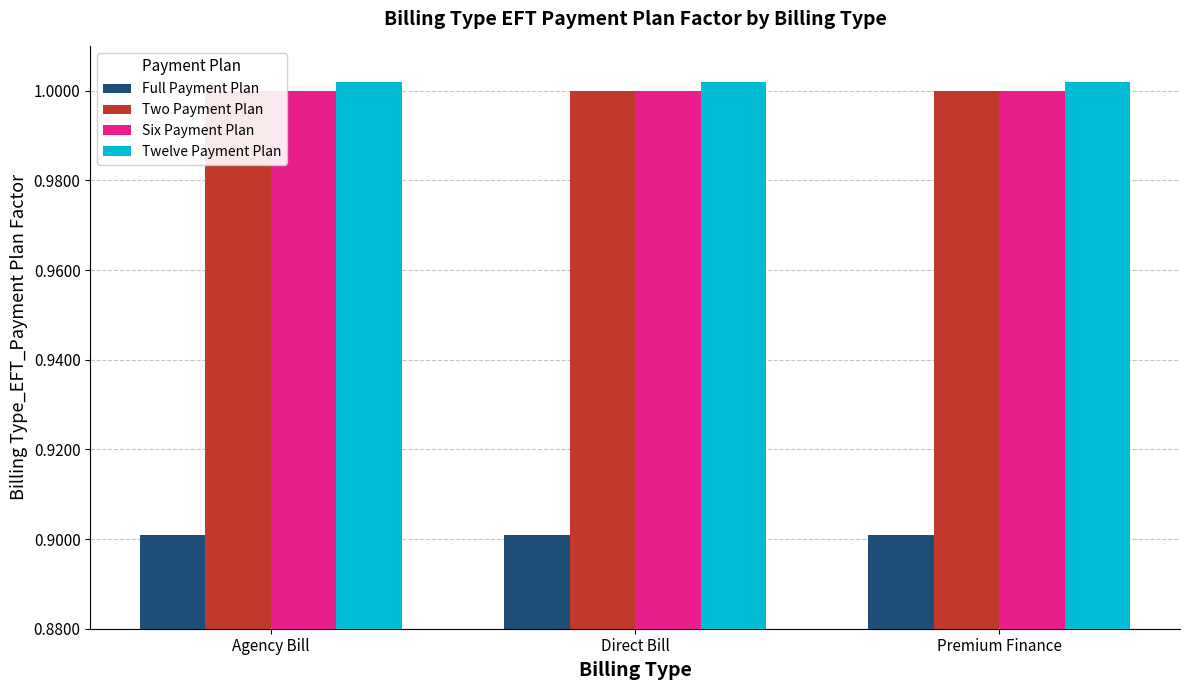

Reading left to right, what are all the values shown in this chart?

Full Payment Plan: Agency Bill=0.9	Direct Bill=0.9	Premium Finance=0.9
Two Payment Plan: Agency Bill=1.0	Direct Bill=1.0	Premium Finance=1.0
Six Payment Plan: Agency Bill=1.0	Direct Bill=1.0	Premium Finance=1.0
Twelve Payment Plan: Agency Bill=1.0	Direct Bill=1.0	Premium Finance=1.0